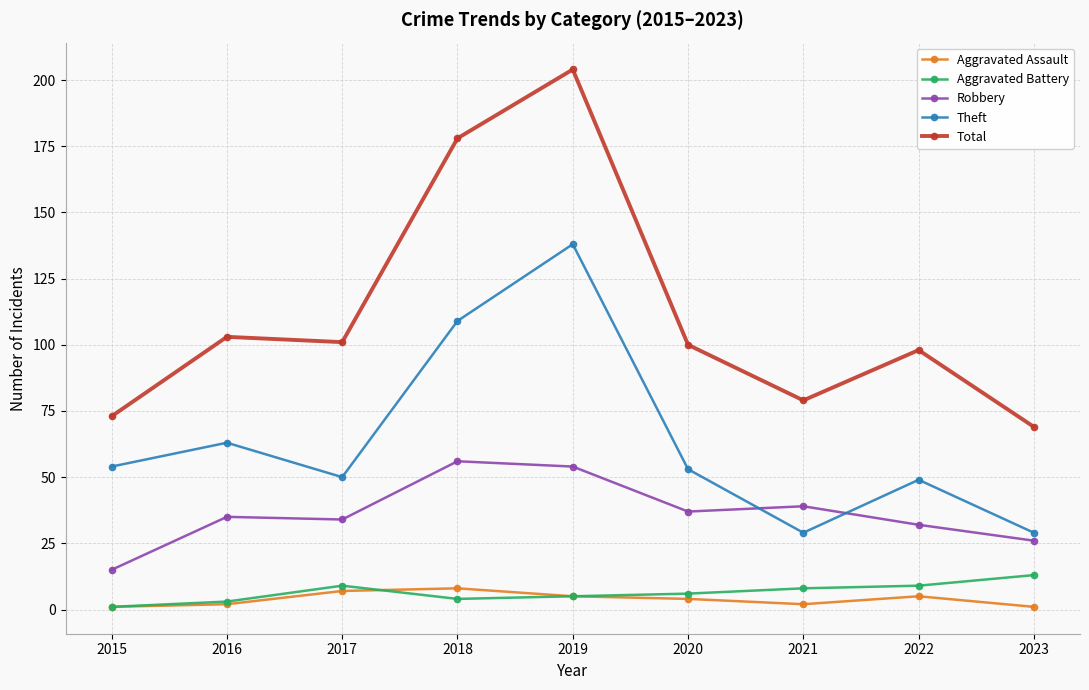

Where is the first local maximum for Aggravated Battery?

2017